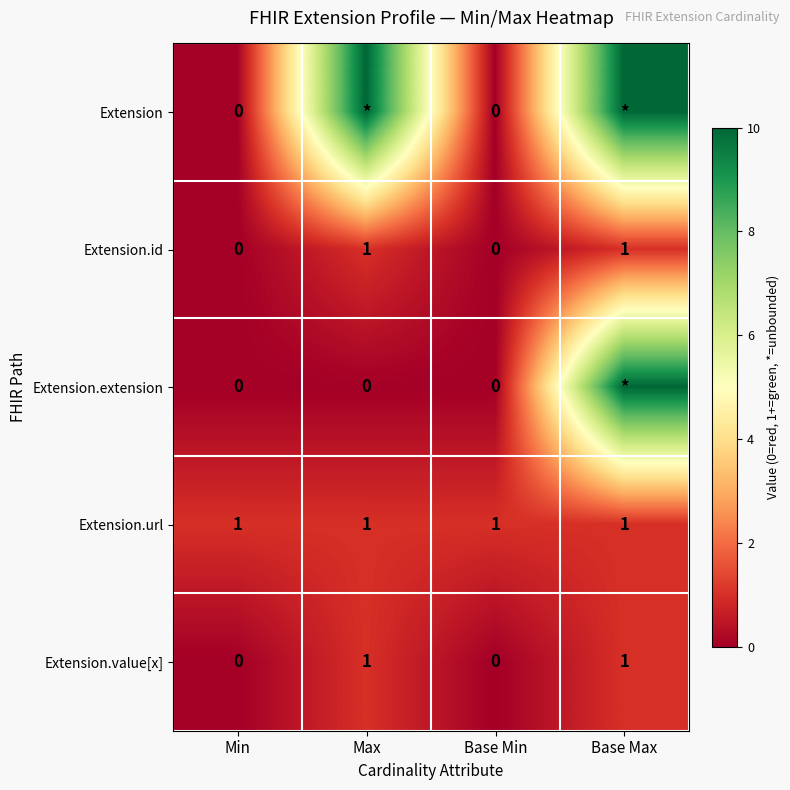

True or false: Extension.id has a value of 1 at Max.

True